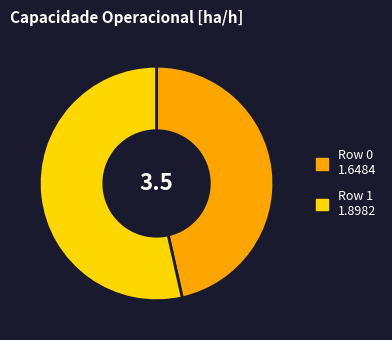

Does any single category account for the majority?

Yes